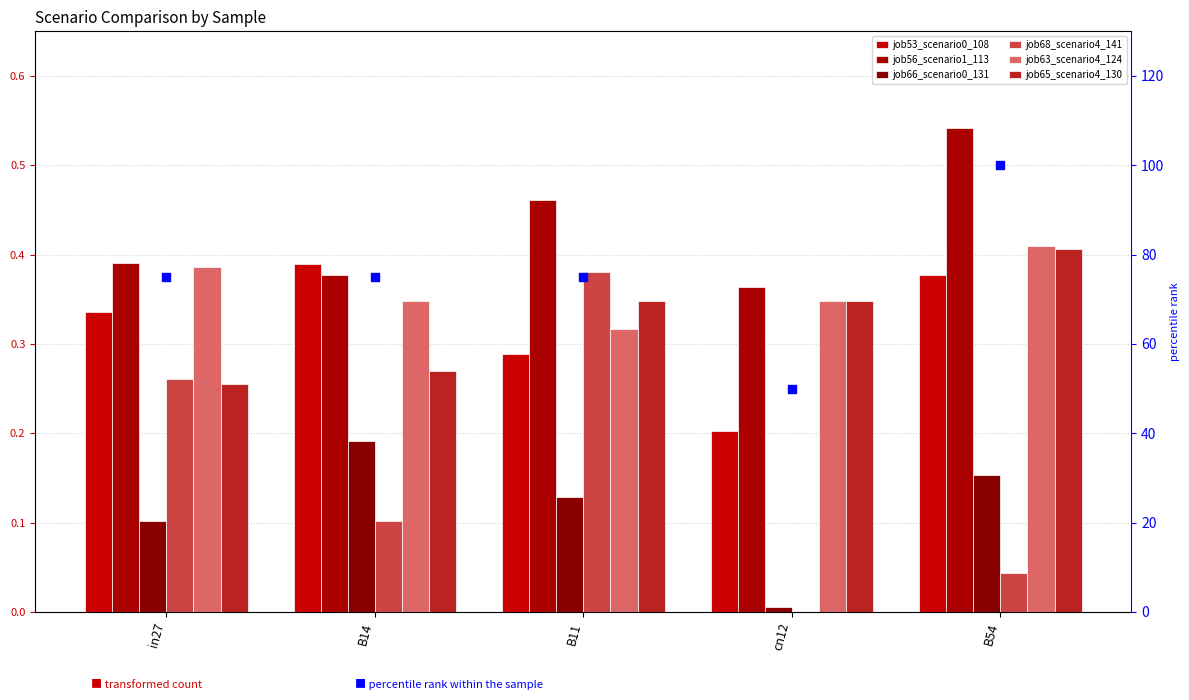

Which series contains the highest Y value?

job56_scenario1_113